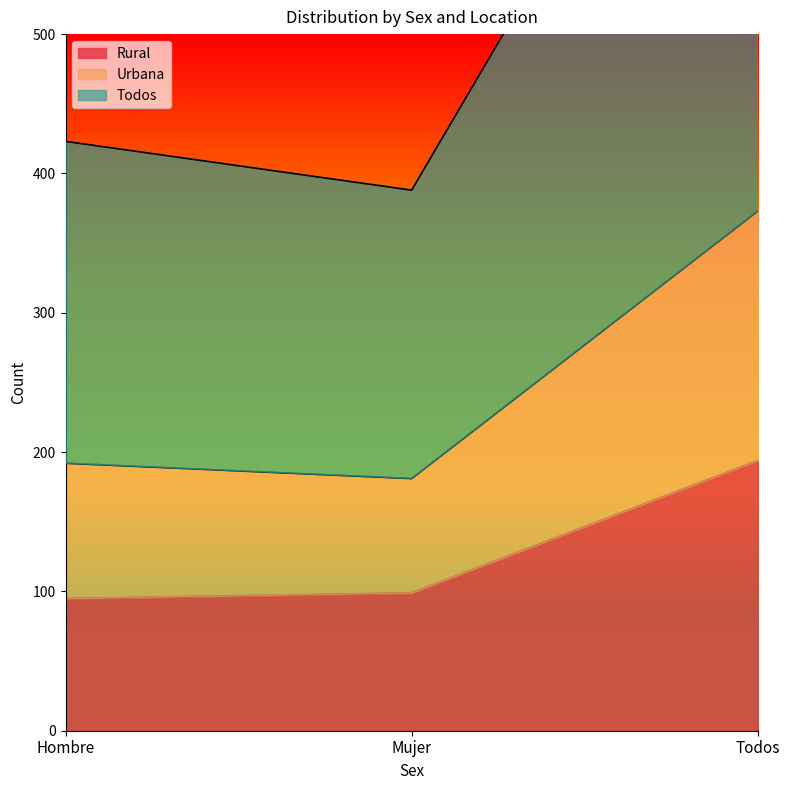

Is it true that Rural equals 99 at Mujer?

True